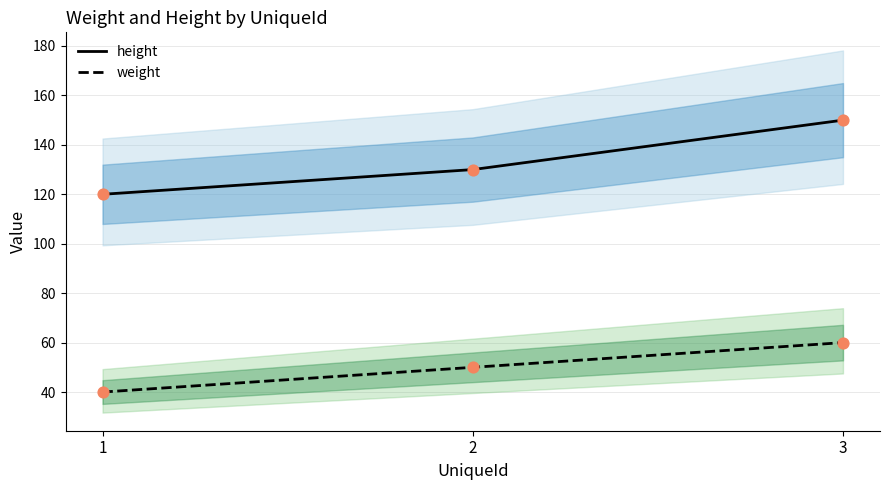

What are all the series names shown in the legend?

height, weight